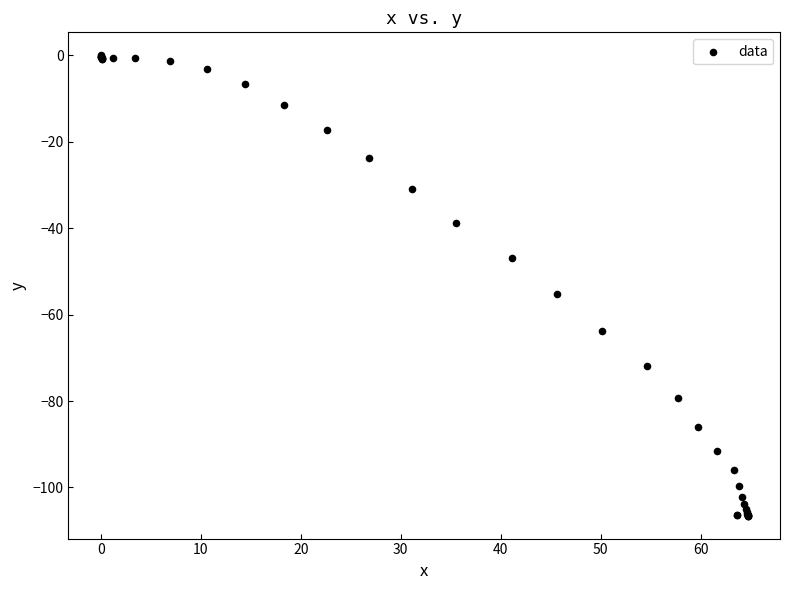

What Y value in the scatter plot is closest to -53?

-55.3